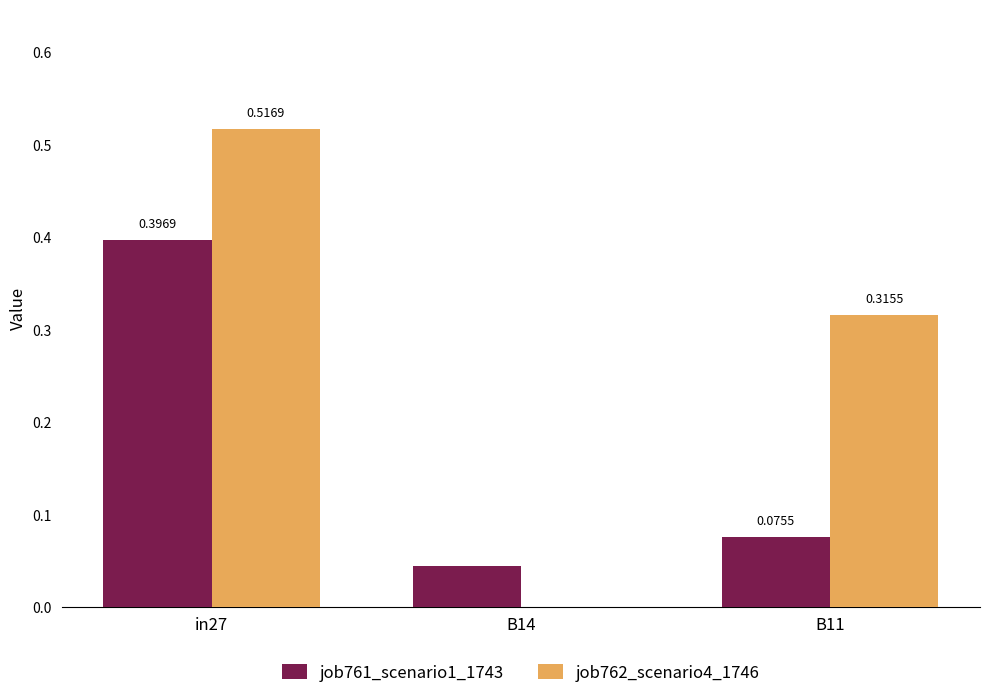

How many groups of bars are there?

3